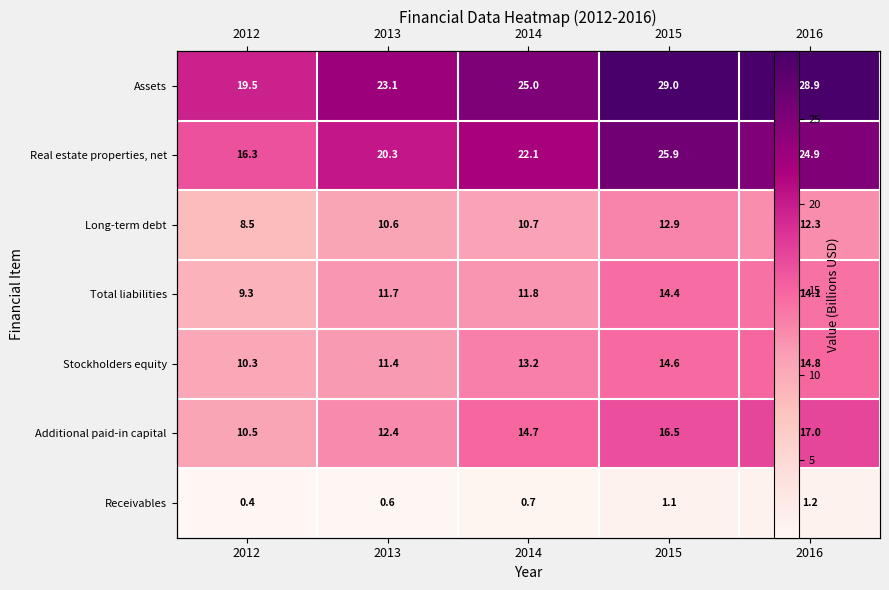

The Assets series shows 15.3 at 2014. True or false?

False